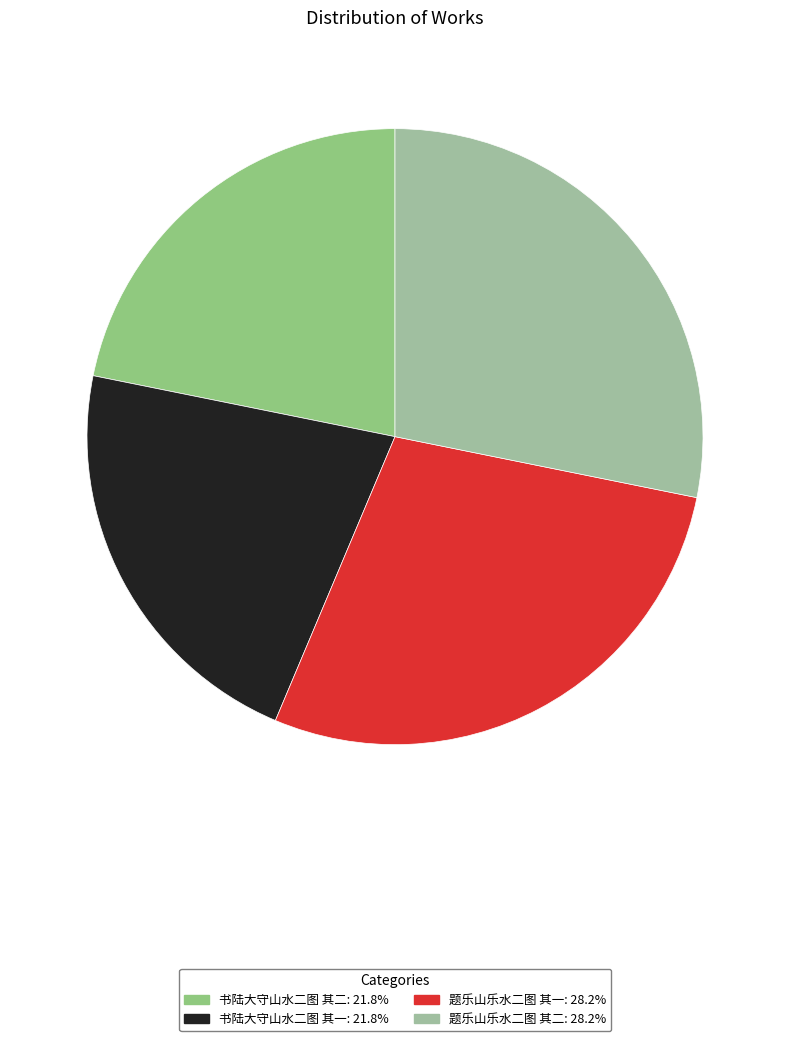

Which slice is the largest?

题乐山乐水二图 其二